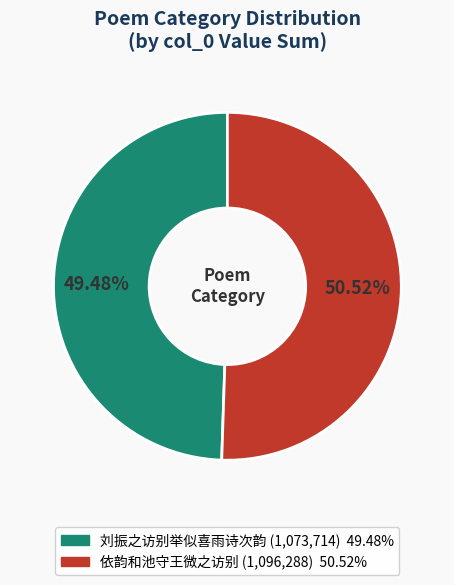

Does any single category account for the majority?

Yes